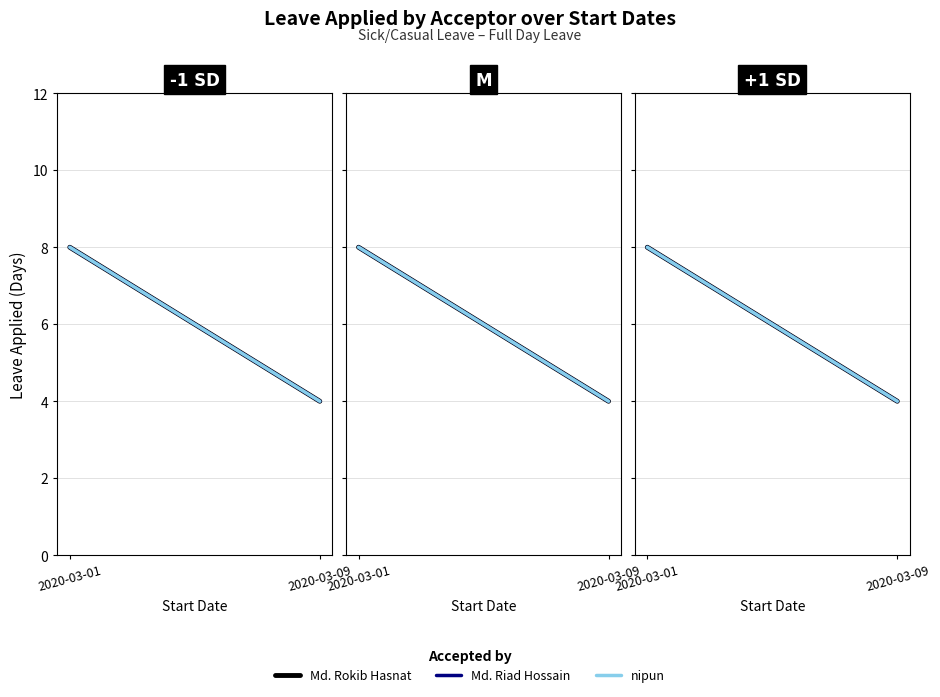

How many values in the nipun series are below 8?

1